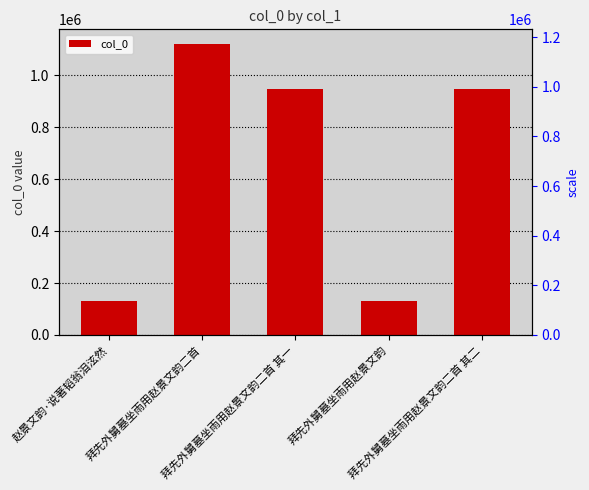

What is the ratio of the value at 拜先外舅墓坐雨用赵景文韵二首 to the value at 拜先外舅墓坐雨用赵景文韵?

8.5